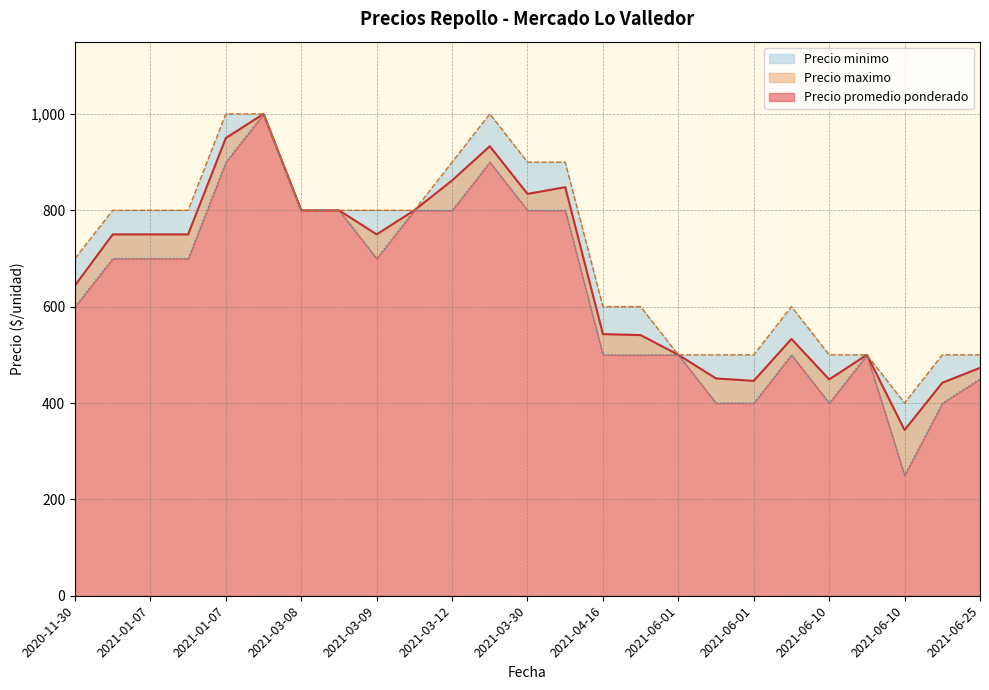

What is the total value across all series at 2021-03-08?

2400